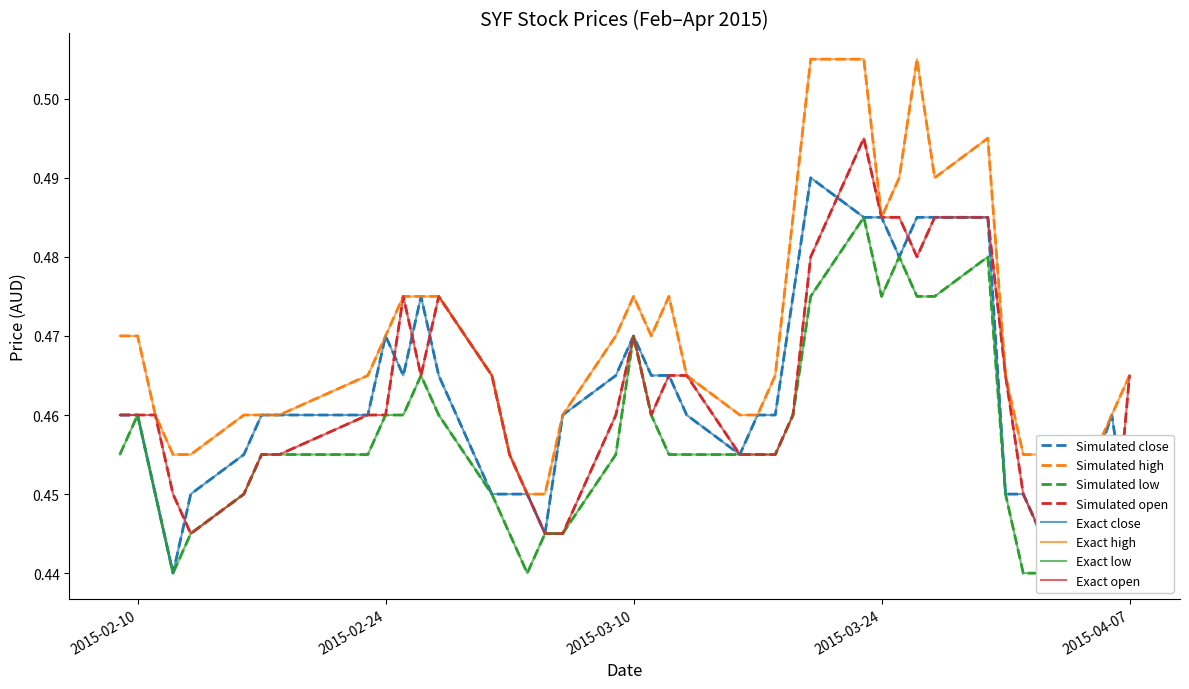

Is the value of low at 2015-02-13 greater than the value of high at 2015-02-13?

No